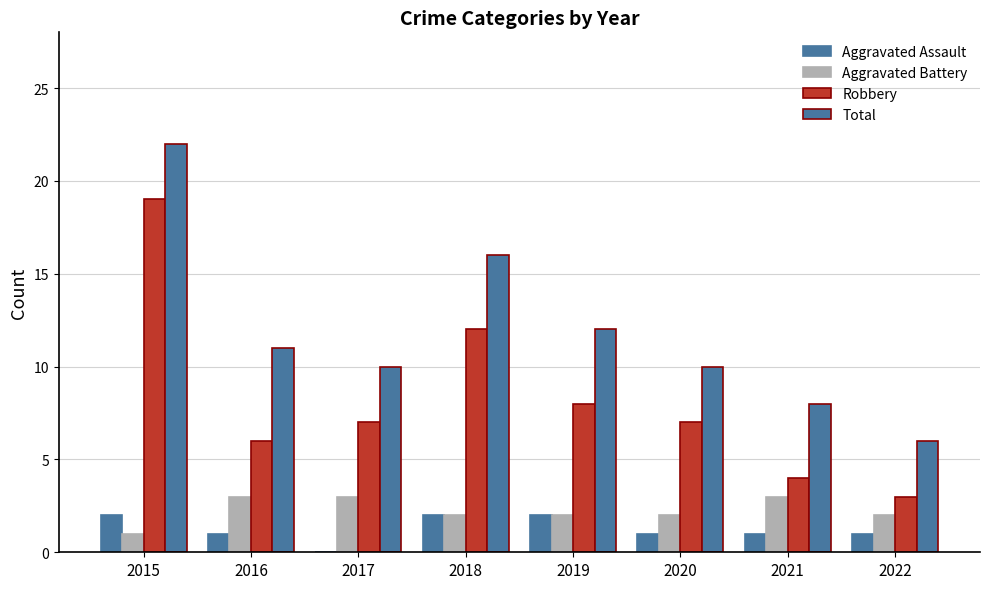

Reading left to right, transcribe all the data shown in this chart.

Aggravated Assault: 2	1	0	2	2	1	1	1
Aggravated Battery: 1	3	3	2	2	2	3	2
Robbery: 19	6	7	12	8	7	4	3
Total: 22	11	10	16	12	10	8	6